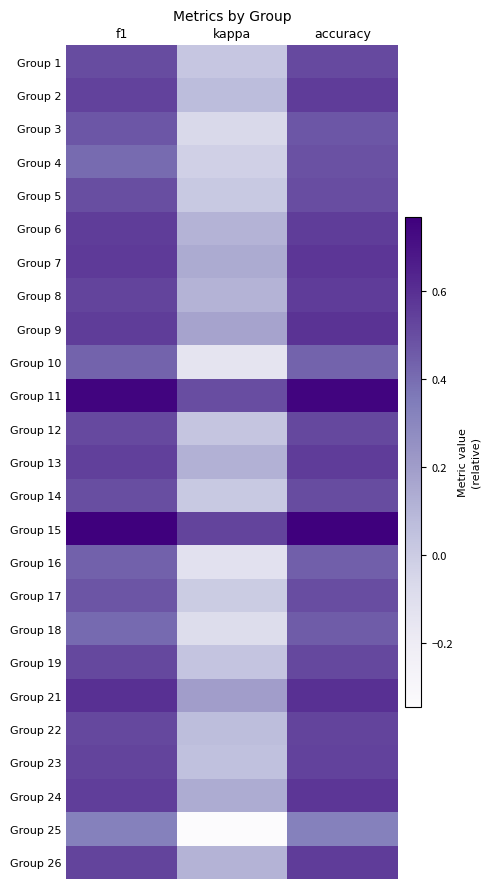

At kappa, list the series in order from smallest to largest.

Group 25, Group 10, Group 16, Group 18, Group 3, Group 4, Group 17, Group 14, Group 5, Group 1, Group 12, Group 19, Group 23, Group 22, Group 2, Group 6, Group 8, Group 26, Group 13, Group 24, Group 7, Group 9, Group 21, Group 11, Group 15